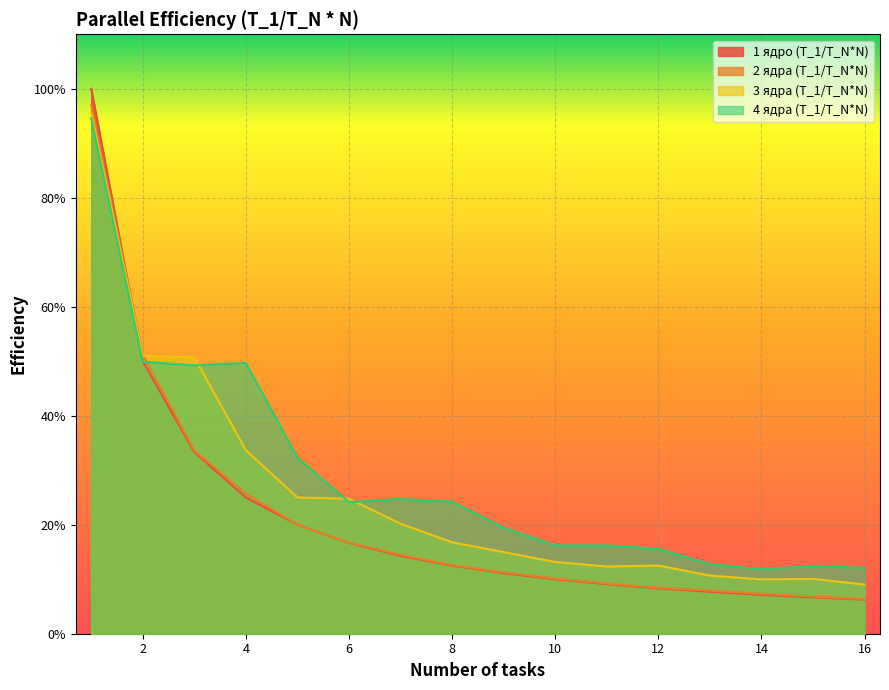

List the labels in order of 1 ядро (T_1/T_N*N) value, largest first.

1, 2, 3, 4, 5, 6, 7, 8, 9, 10, 11, 12, 13, 14, 15, 16